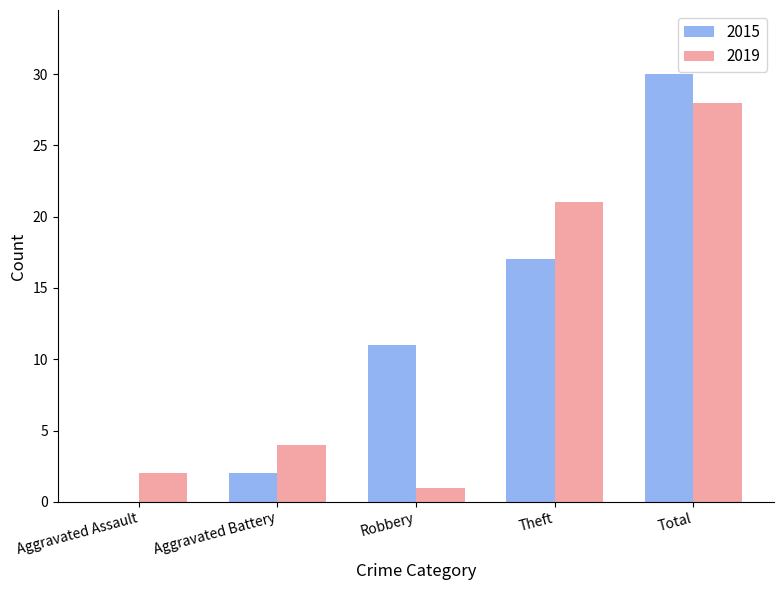

What are all the series names shown in the legend?

2015, 2019